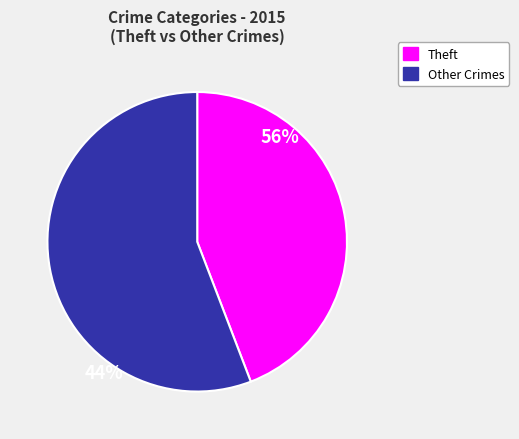

How many slices are in this pie chart?

2